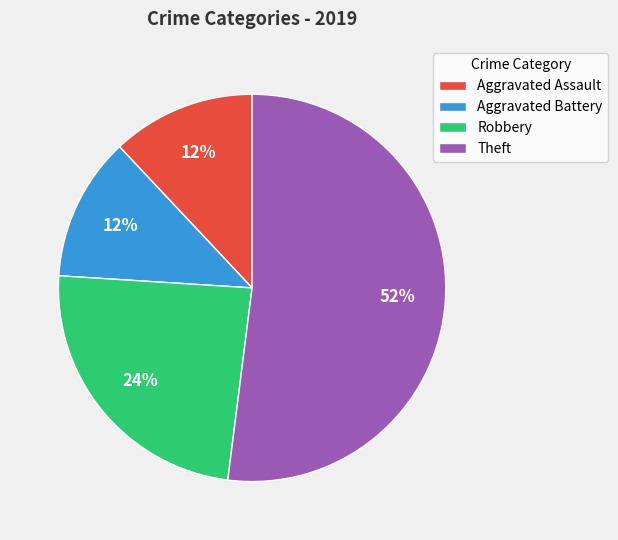

Which category has the biggest portion of the pie?

Theft